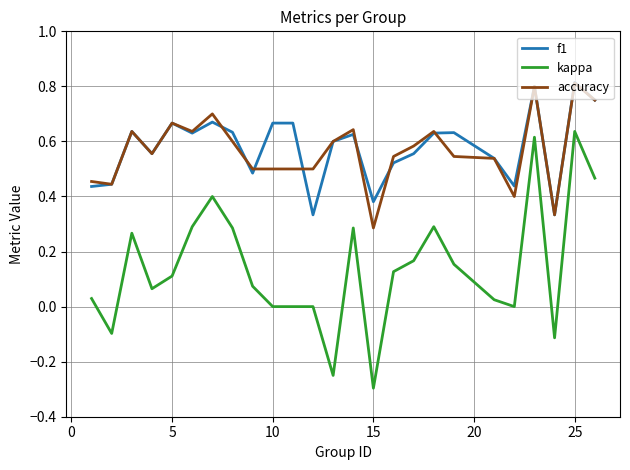

What are all the series names shown in the legend?

f1, kappa, accuracy